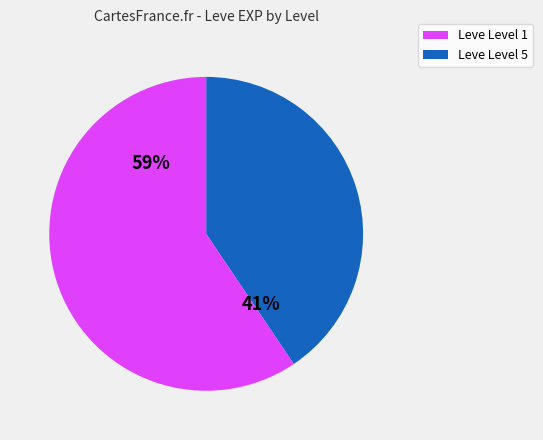

Is there a majority slice in this chart?

Yes